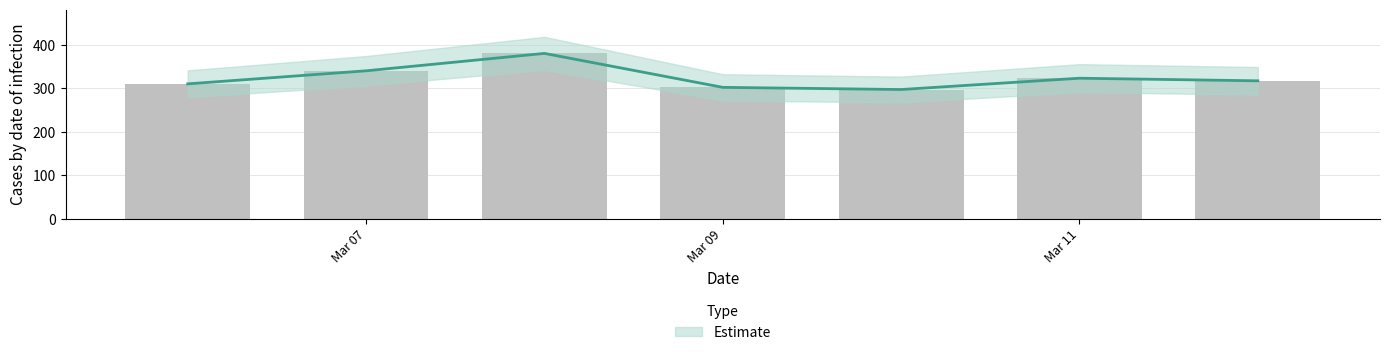

Rank the categories by value from lowest to highest.

2022-03-10, 2022-03-09, 2022-03-06, 2022-03-12, 2022-03-11, 2022-03-07, 2022-03-08